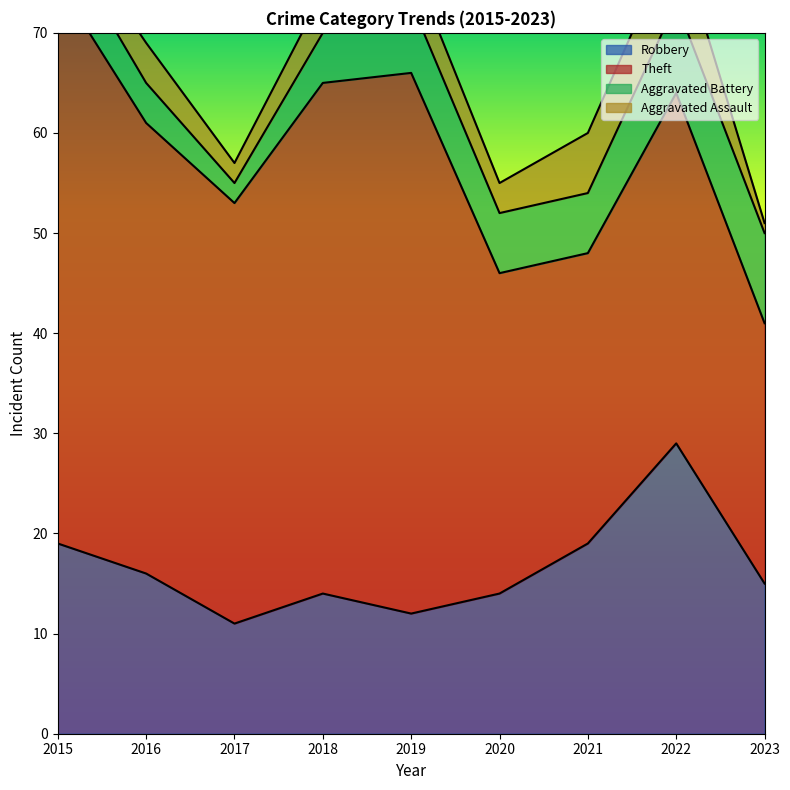

True or false: Aggravated Battery has a value of 3 at 2017.

False